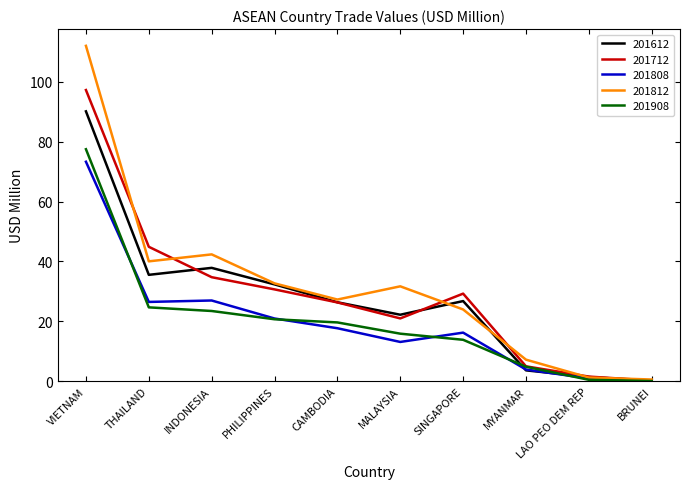

How many lines are shown in the chart?

5